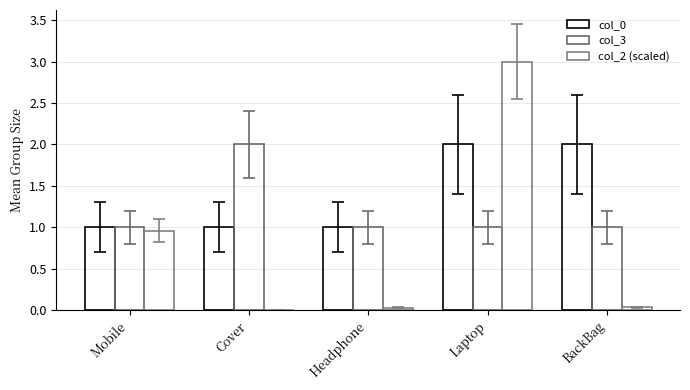

What is the label of the 5th bar from the right?

Mobile